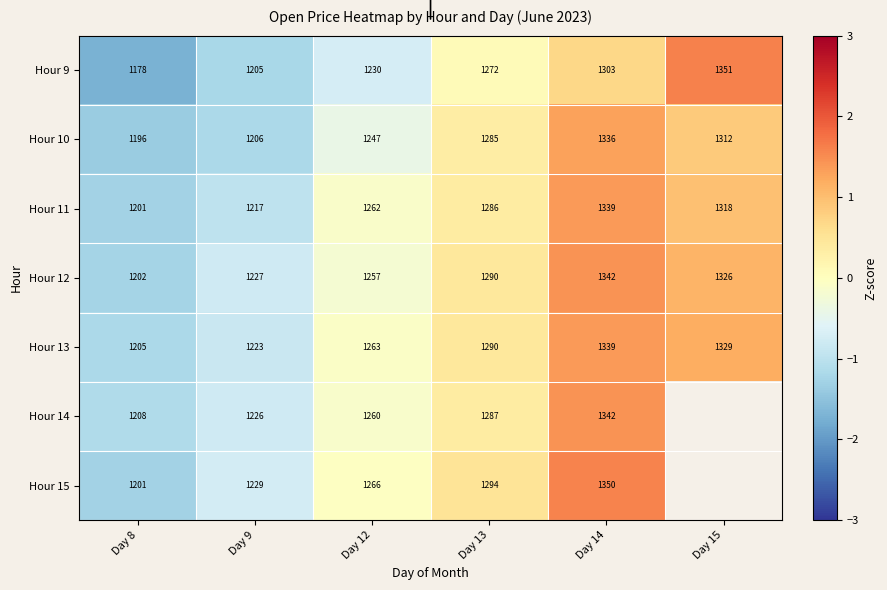

Rank the categories by Hour 11 value from highest to lowest.

Day 14, Day 15, Day 13, Day 12, Day 9, Day 8